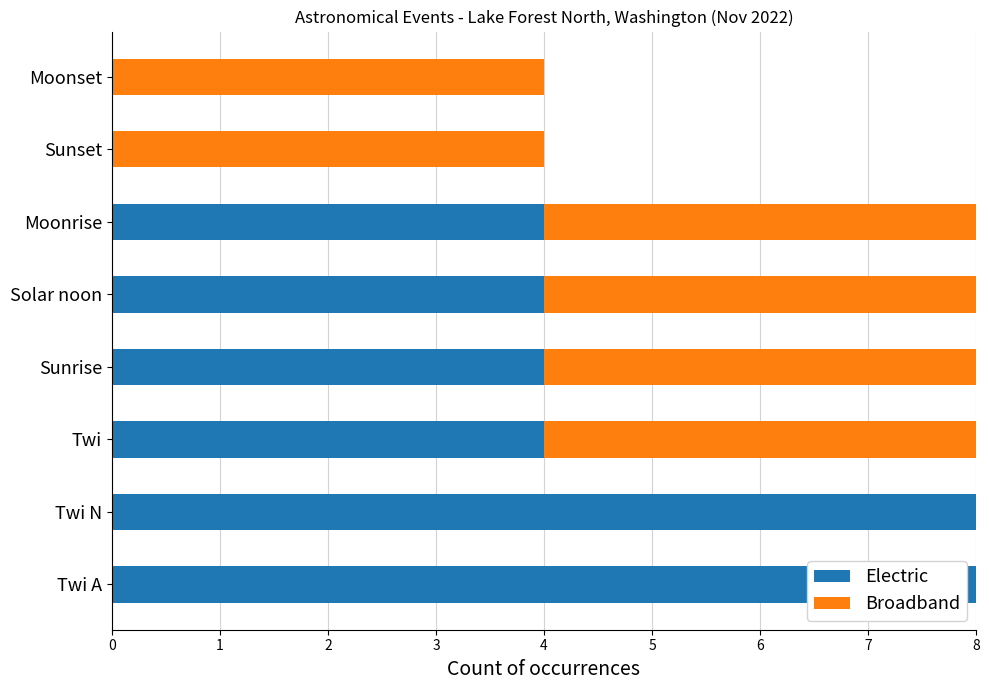

The value of Electric at Twi A is 8. True or false?

True